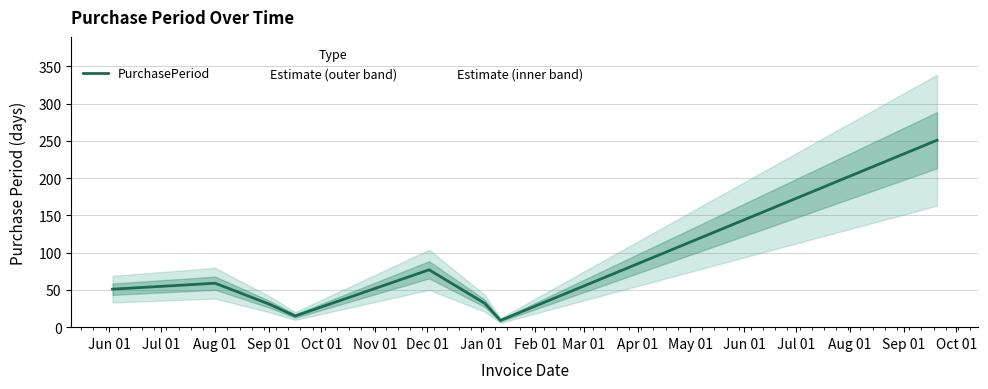

Reading right to left, what are all the values shown in this chart?

251	9	32	77	15	31	59	51